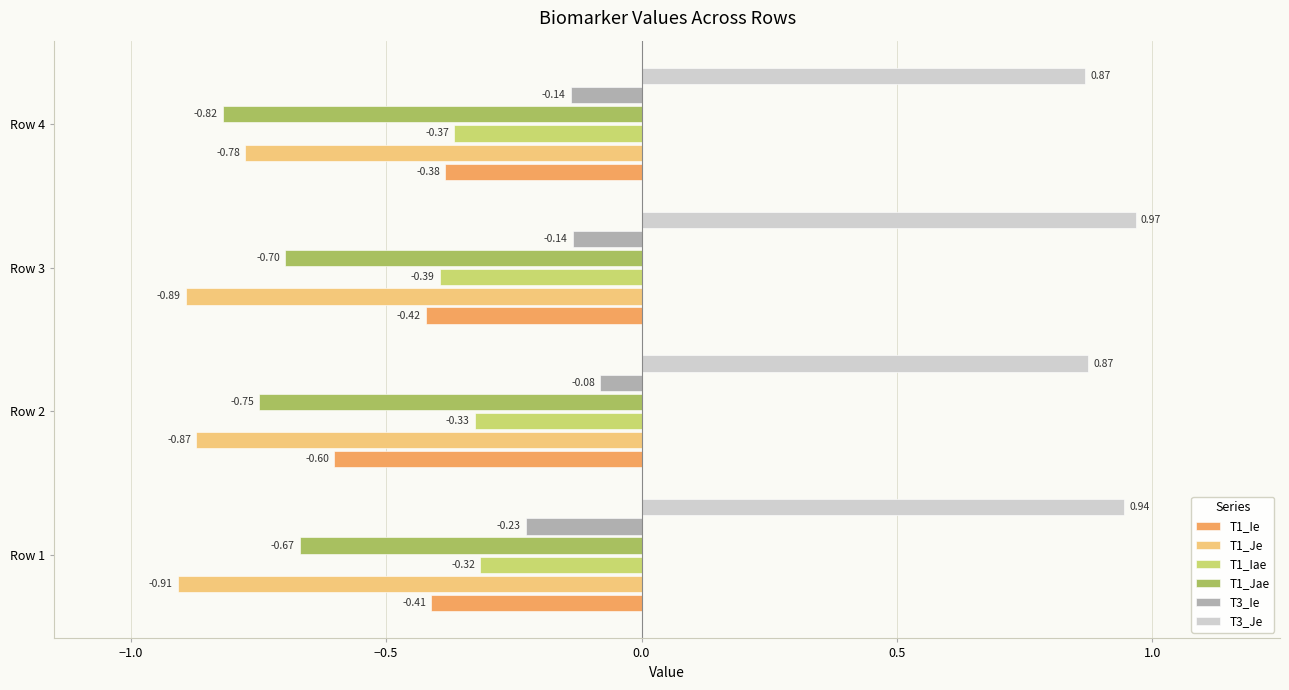

List the series in order of their peak value, highest first.

T3_Je, T3_Ie, T1_Iae, T1_Ie, T1_Jae, T1_Je